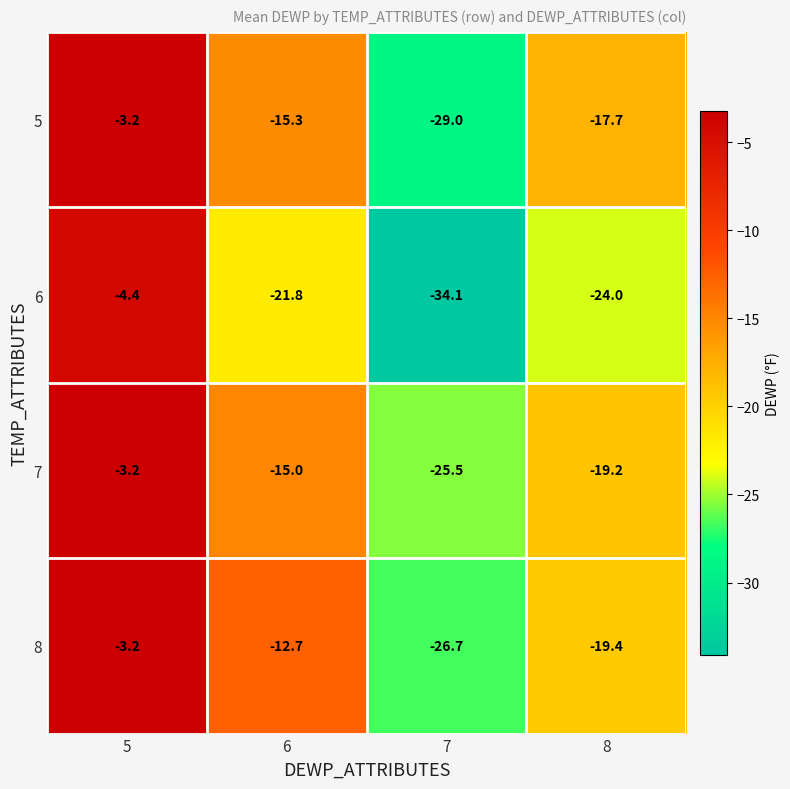

Rank the categories by 5 value from lowest to highest.

7, 8, 6, 5